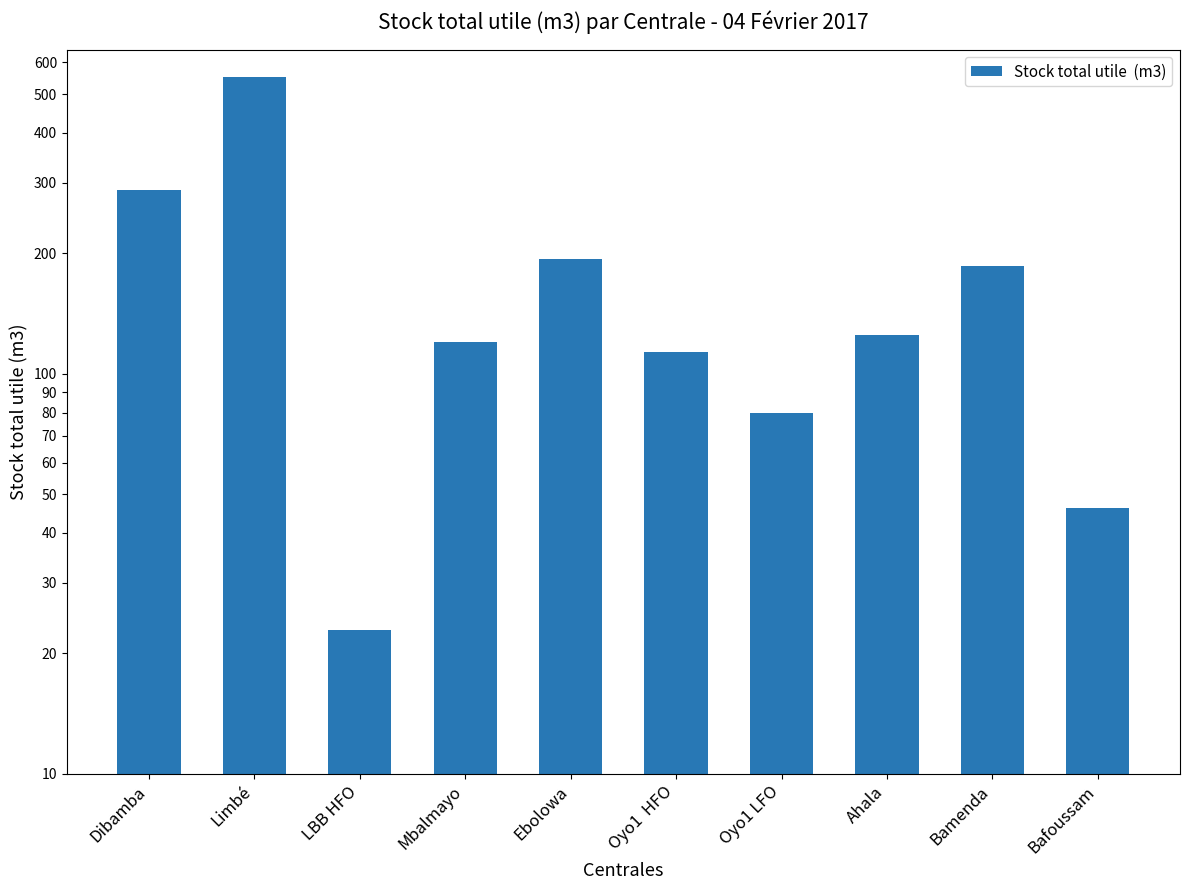

Reading right to left, list all the values displayed in this chart.

Bafoussam=46.2	Bamenda=186.0	Ahala=125.1	Oyo1 LFO=79.8	Oyo1  HFO=113.3	Ebolowa=193.8	Mbalmayo=120.0	LBB HFO=22.9	Limbé=551.0	Dibamba=288.0